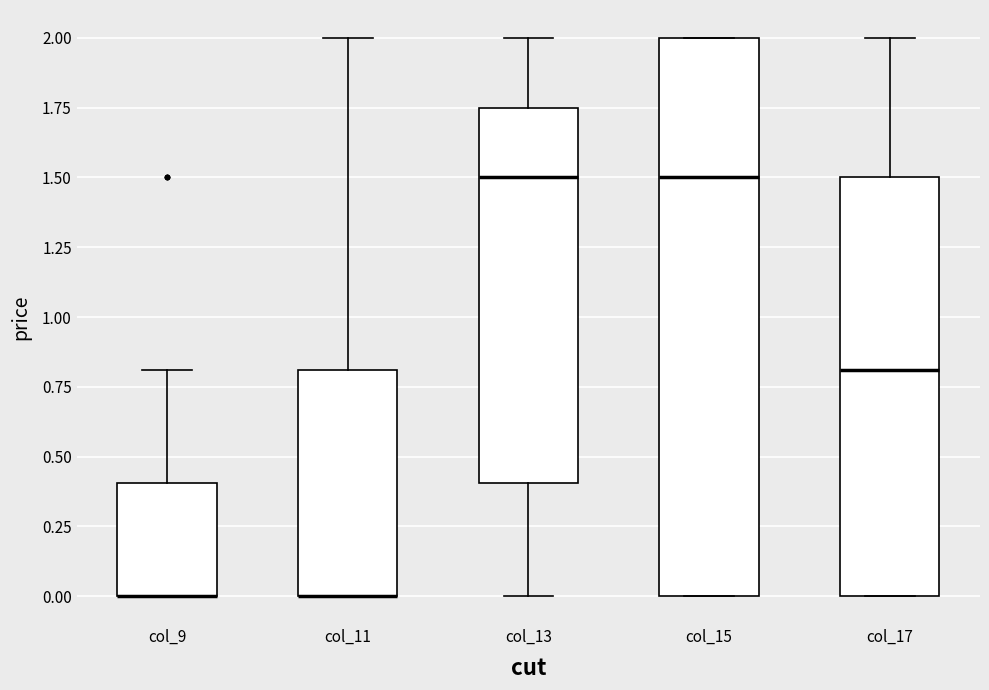

Comparing the boxes themselves (not the whiskers), which one is the tallest?

col_15